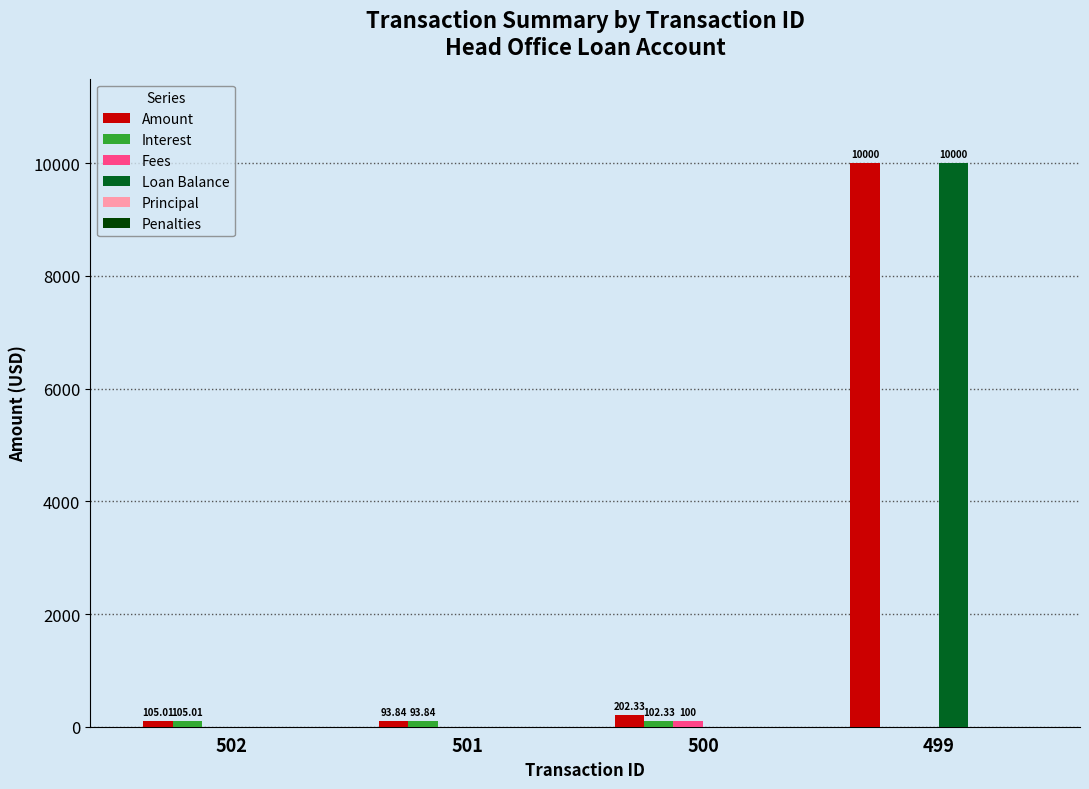

Which series has the largest total across all categories?

Amount